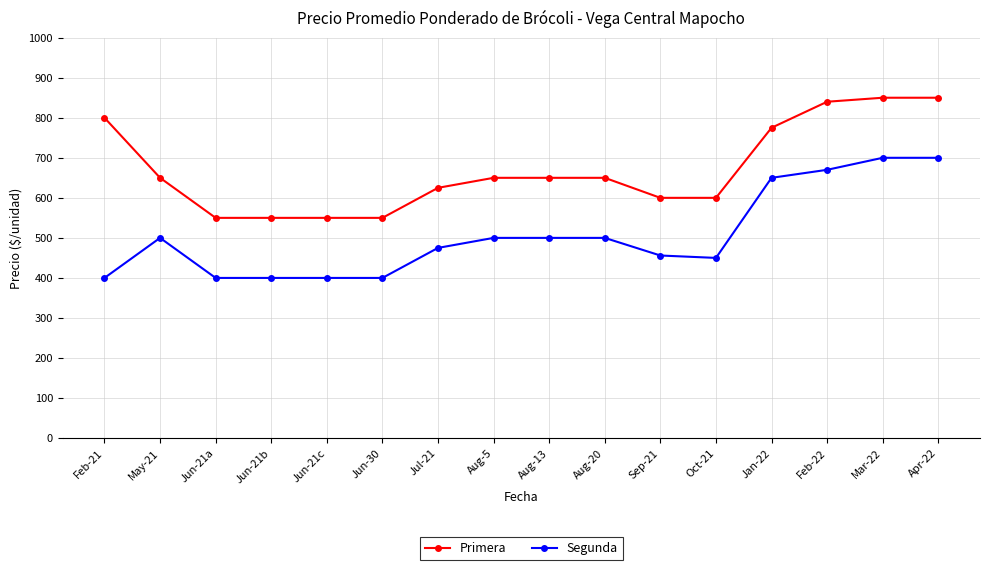

What is the difference between the highest and lowest values at Aug-5?

150